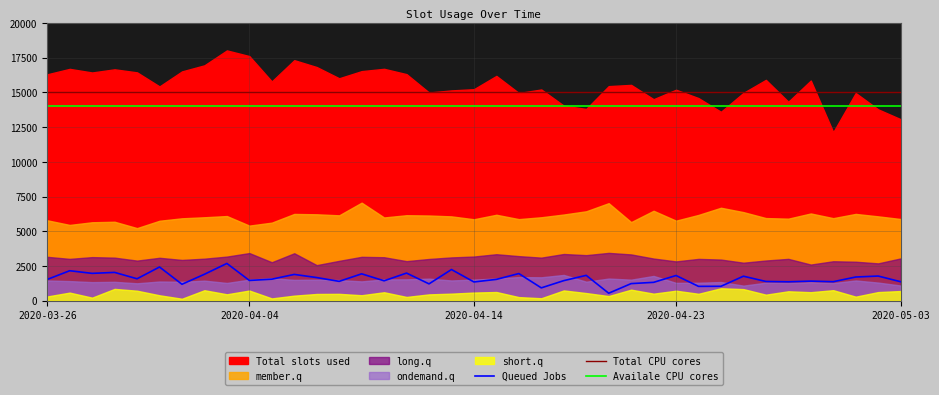

At how many categories does at least one series exceed 10223?

39